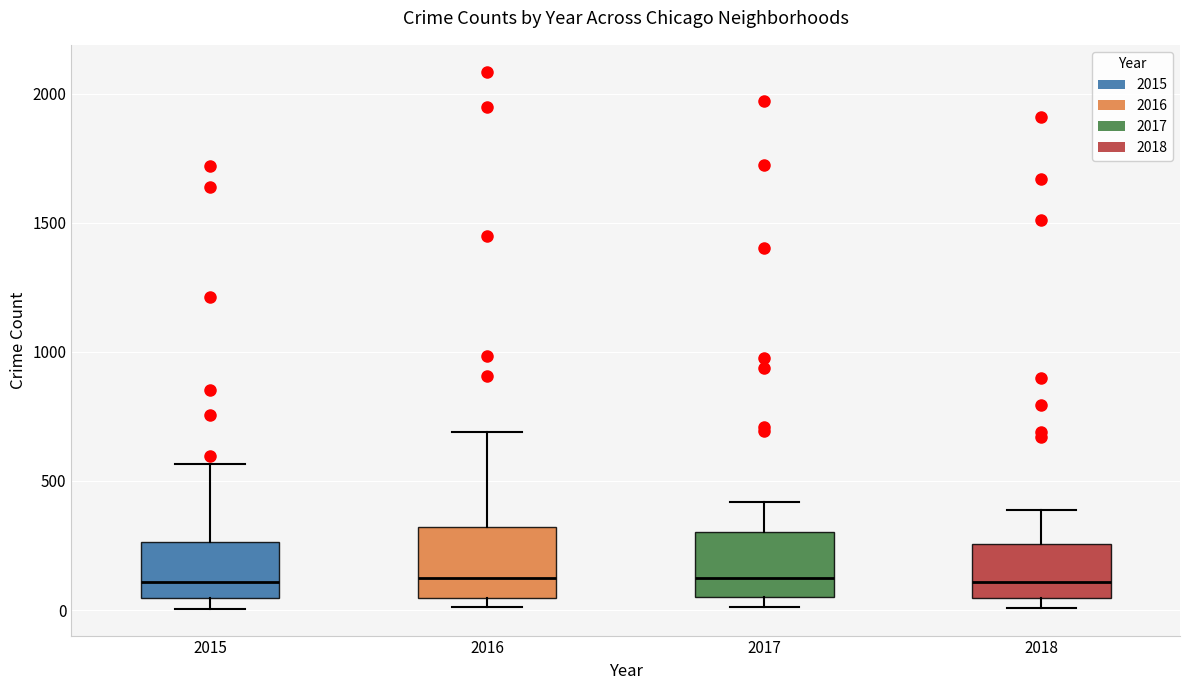

Reading left to right, transcribe this box plot: for each box, give where its median line is, the range the box spans, and where its two whiskers end, as read against the y-axis. The values are not printed on the chart, so give them approximately, as read against the axis.

2015: median 100, box 50 to 250, whiskers 0 to 550
2016: median 150, box 50 to 300, whiskers 0 to 700
2017: median 100, box 50 to 300, whiskers 0 to 400
2018: median 100, box 50 to 250, whiskers 0 to 400